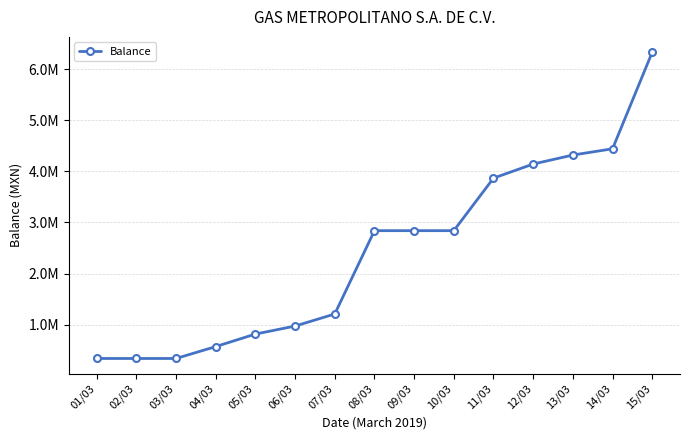

Where does the data first go above 2839209?

11/03